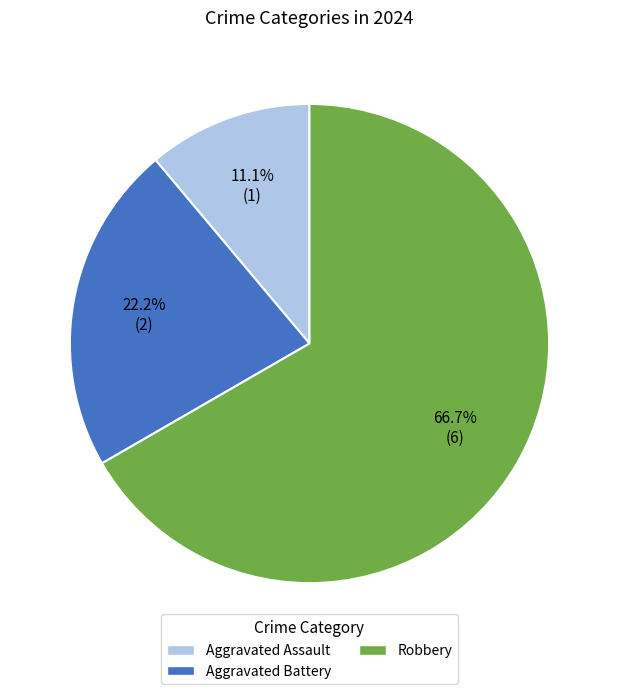

Rank the categories by value from lowest to highest.

Aggravated Assault, Aggravated Battery, Robbery